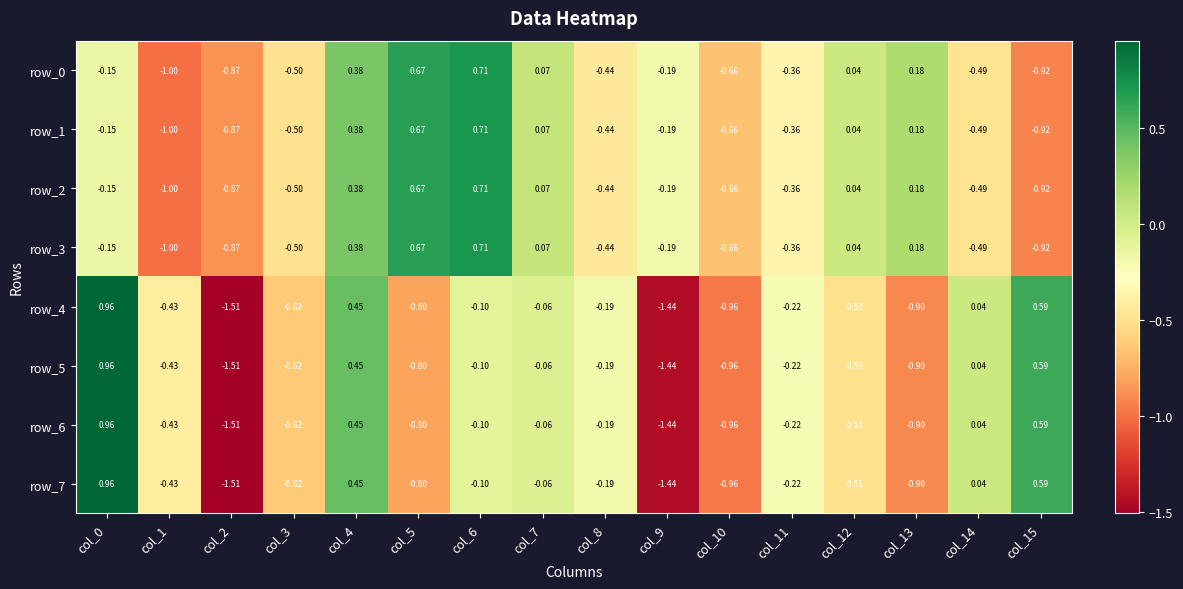

At which label does row_1 reach its peak?

col_6